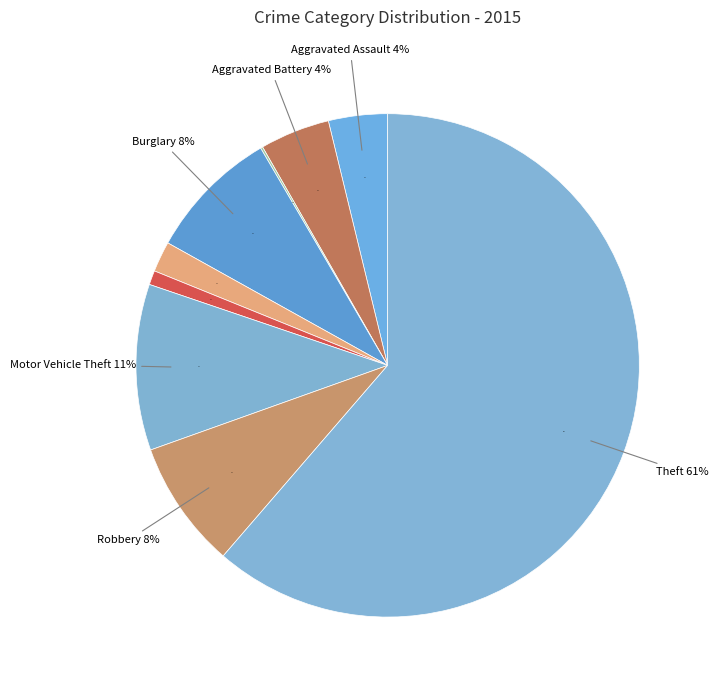

How many segments does this pie chart have?

9